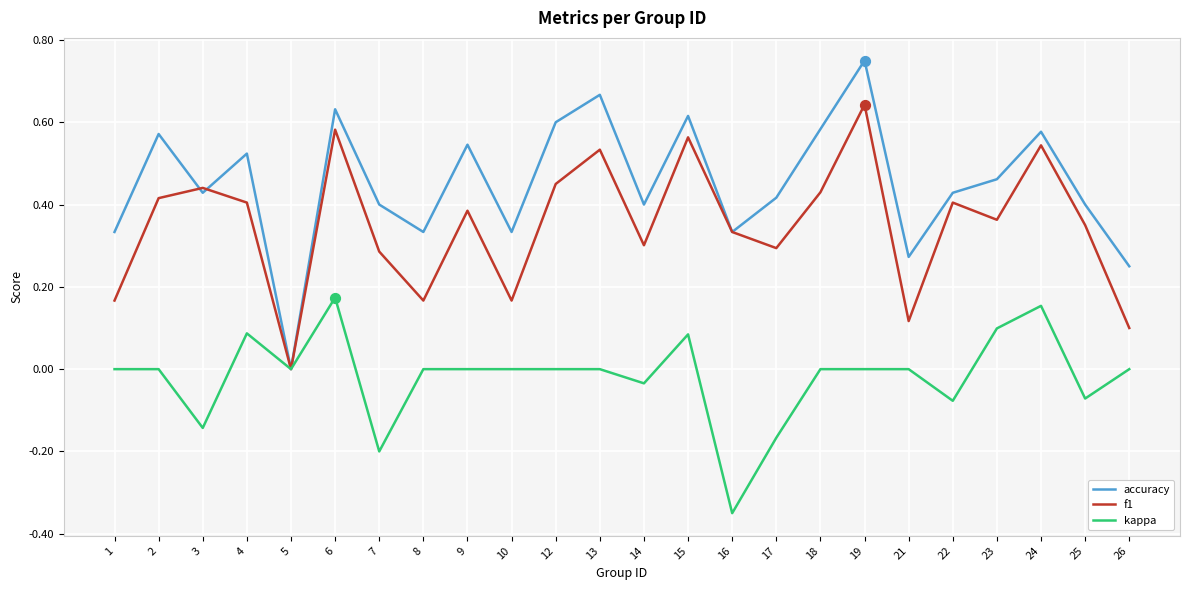

Is the value of kappa at 26 greater than the value of accuracy at 8?

No